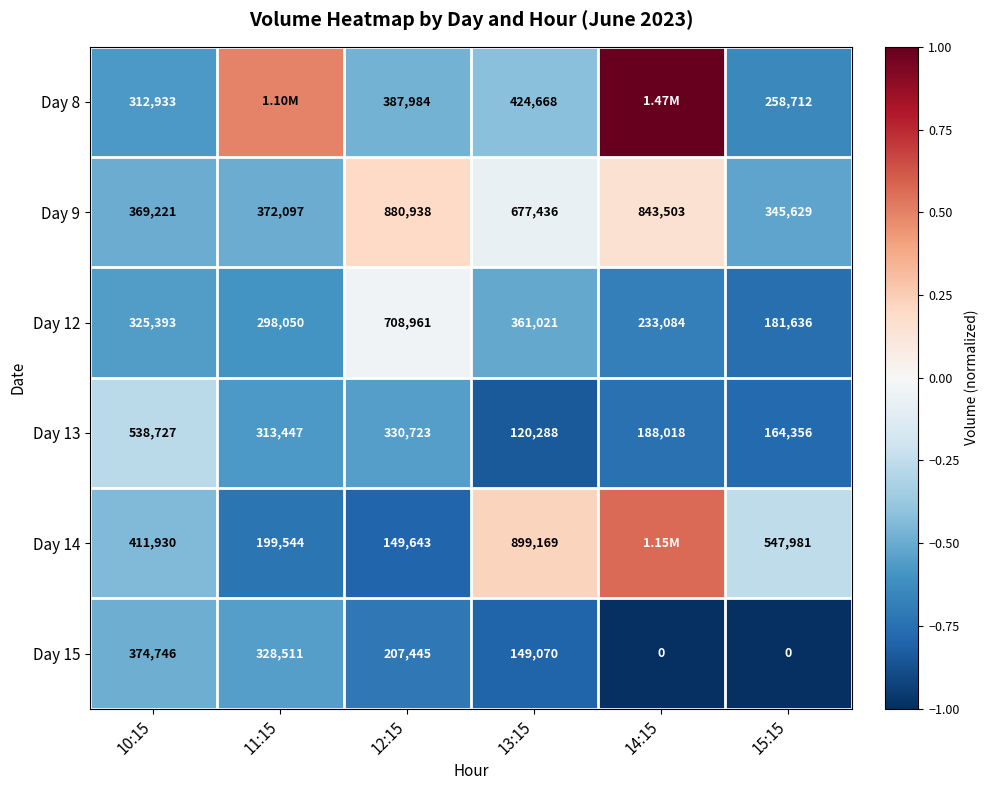

Is the value of Day 12 at 14:15 greater than the value of Day 15 at 13:15?

Yes